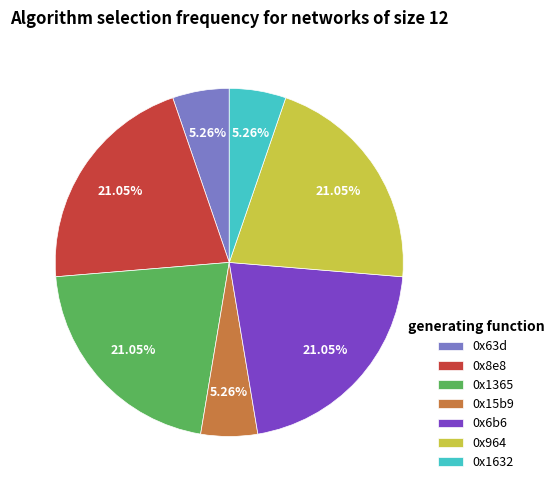

To the nearest percent, what percentage of the pie is 0x6b6?

21%